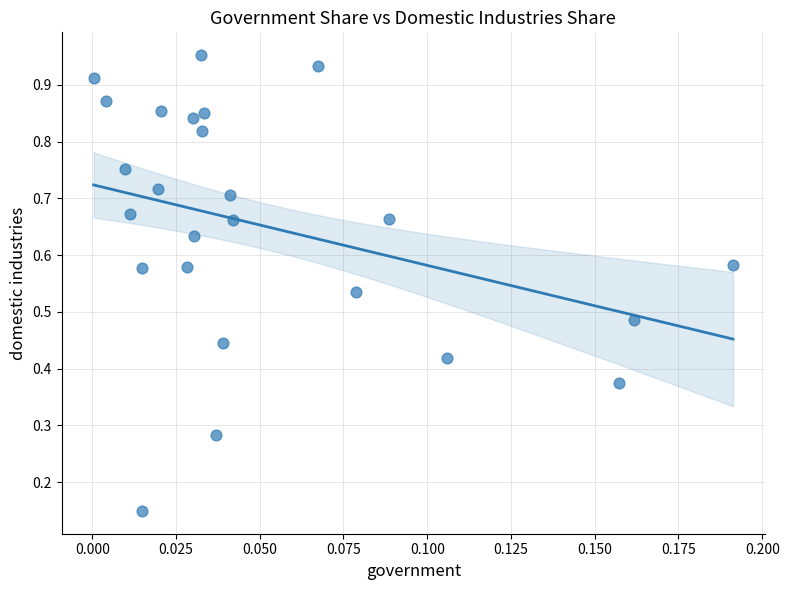

How many points are shown in the scatter plot?

25